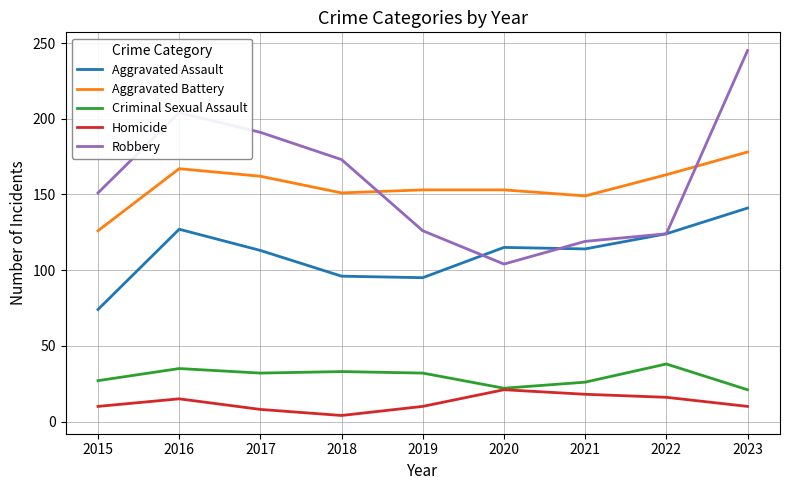

Which category has the highest value across all series?

2023